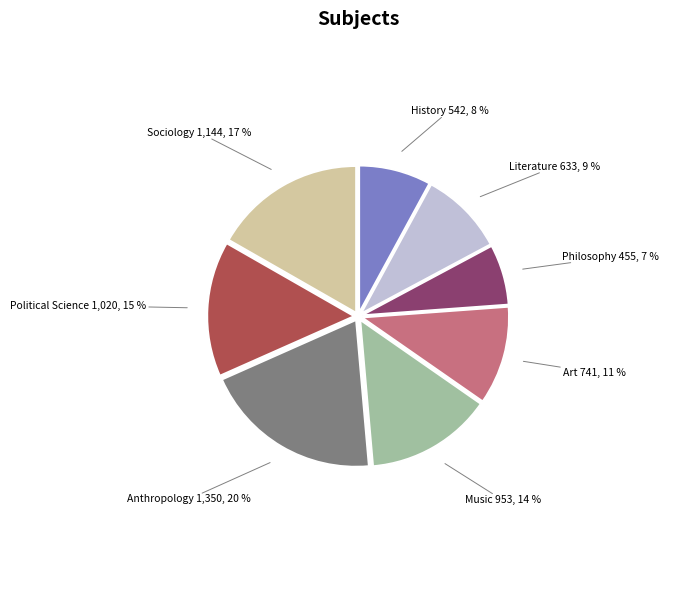

Is there a majority slice in this chart?

No